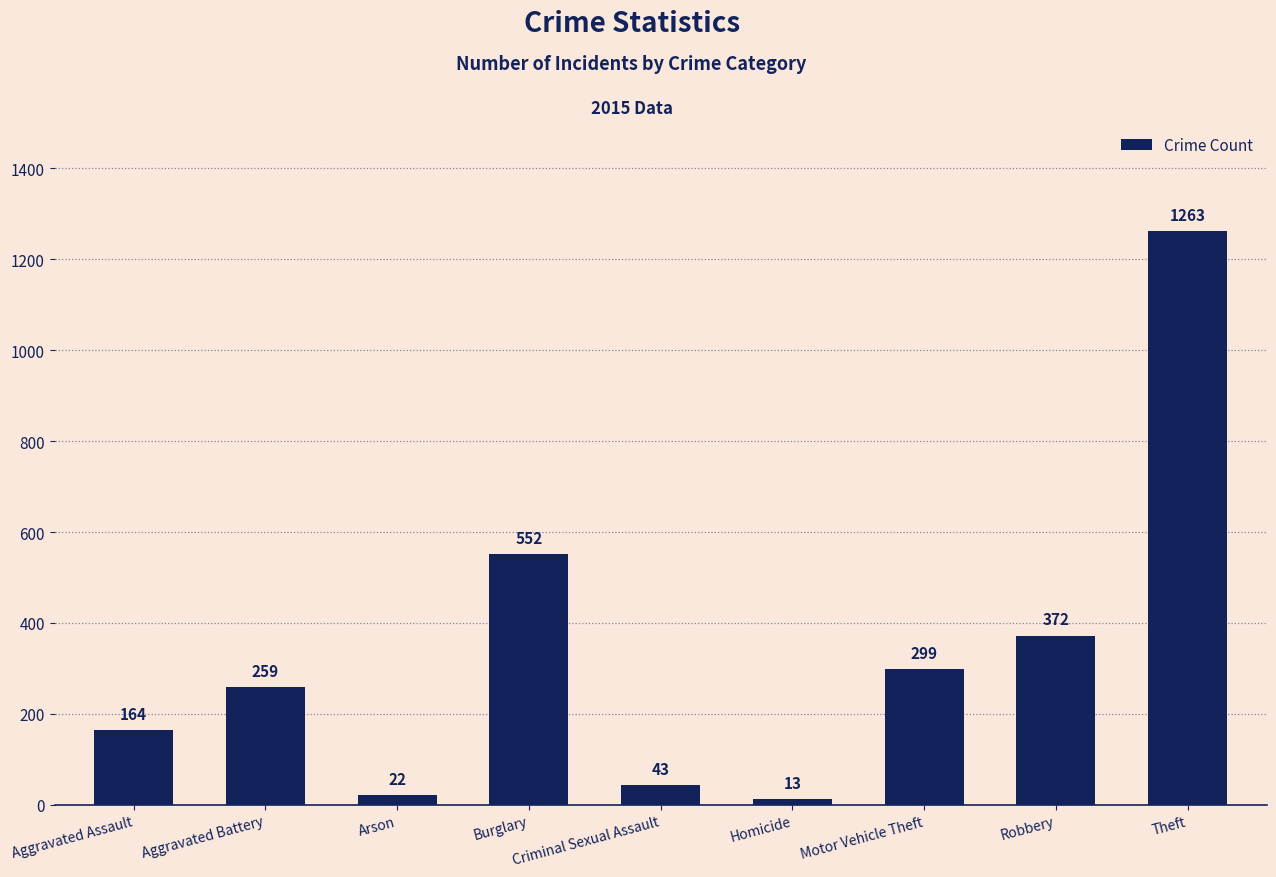

Reading left to right, extract all data points from this chart.

164	259	22	552	43	13	299	372	1263